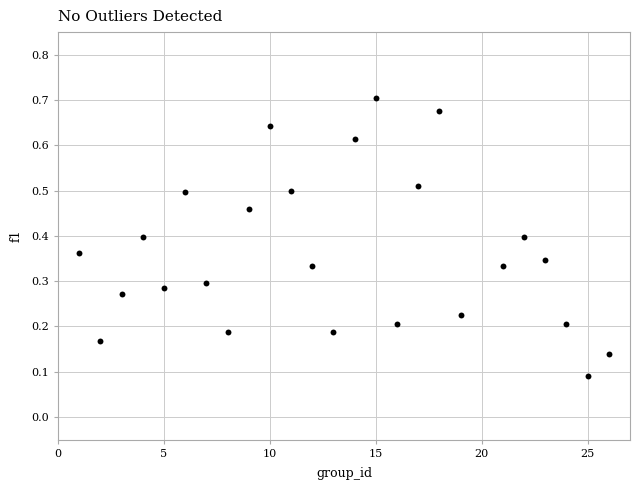

What is the range of X values (max minus min)?

25.0